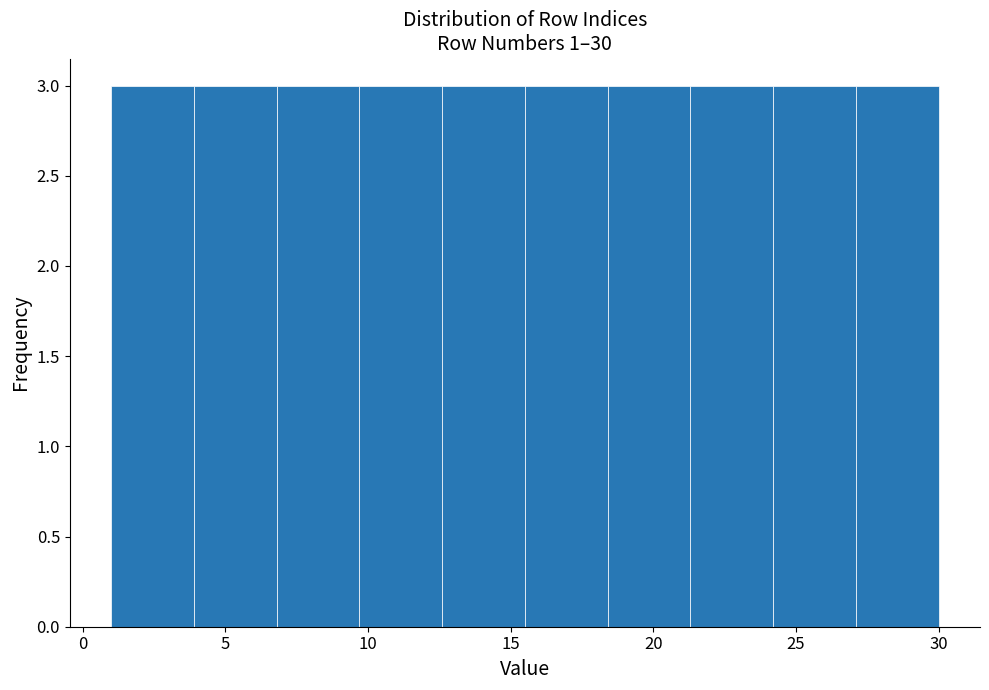

How tall is the bar that spans 15.5 to 18.4 on the x-axis? Neither the bar edges nor the heights are printed on the chart, so give them approximately, as read against the axes.

3